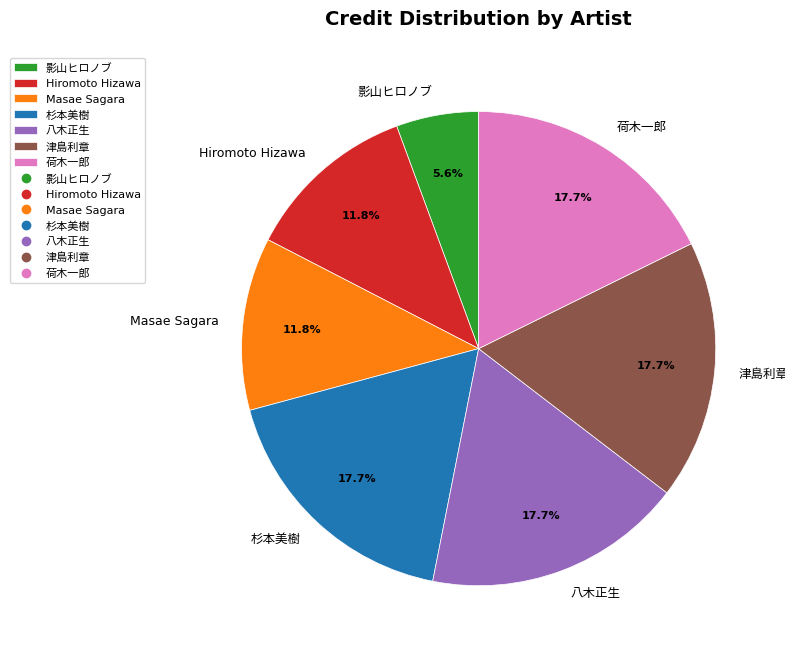

Is there any slice that represents more than half of the pie?

No